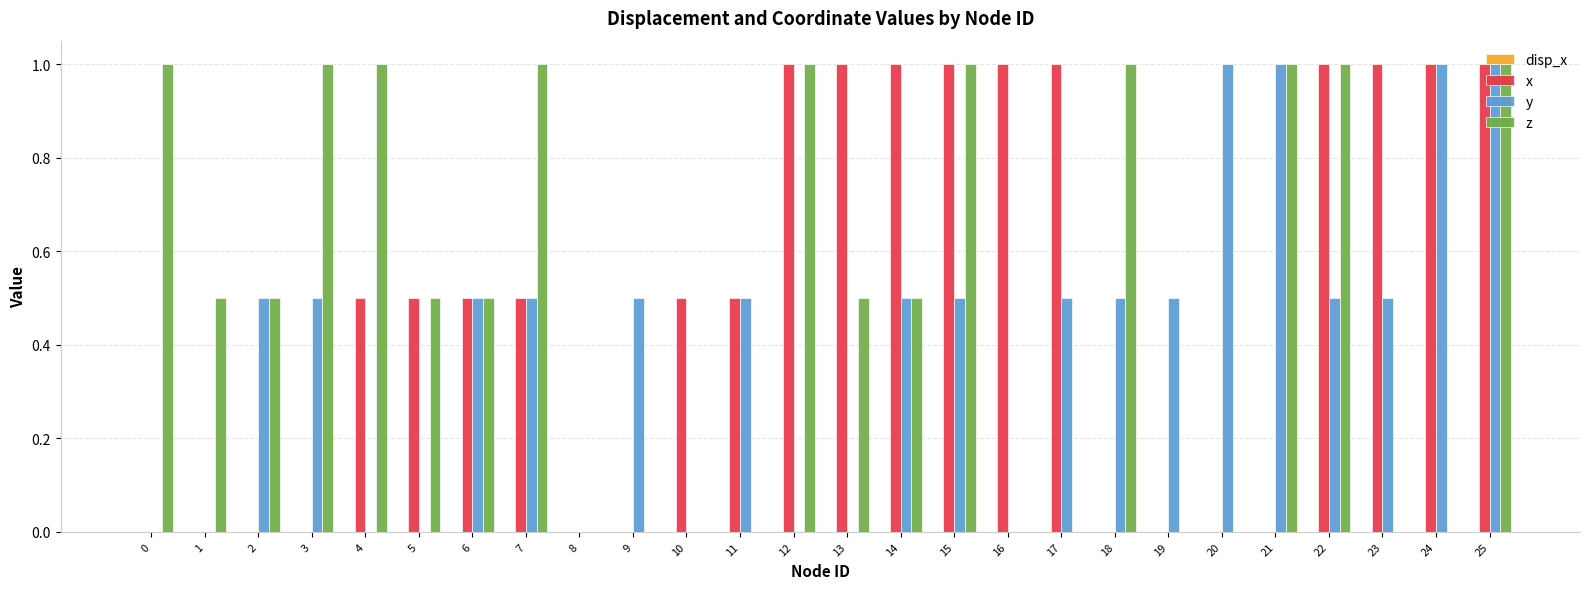

The value of x at 25 is 0.7. True or false?

False